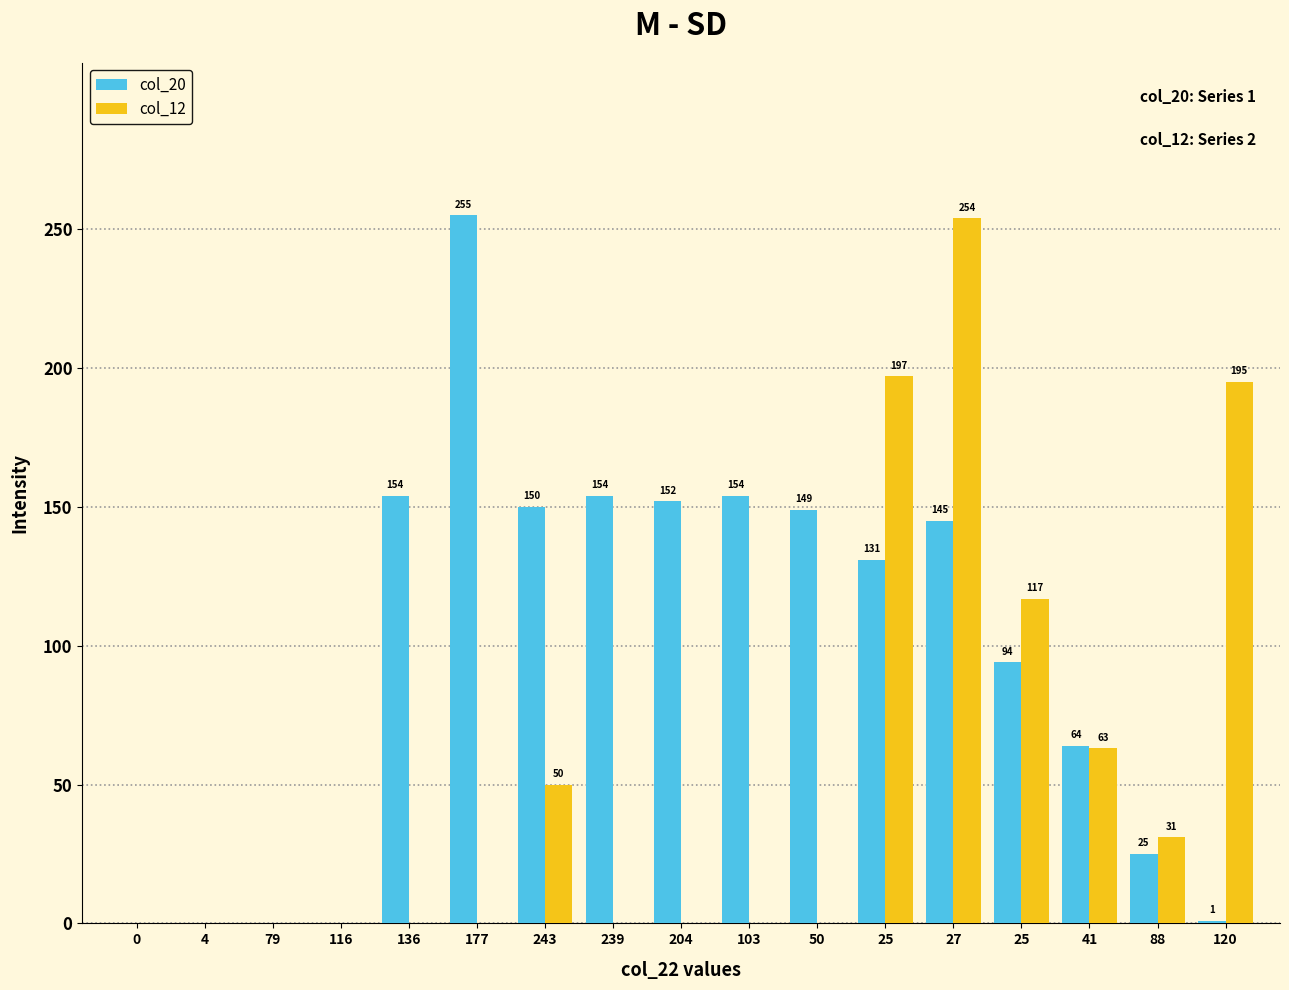

What is the spread (max minus min) of values at 177?

255